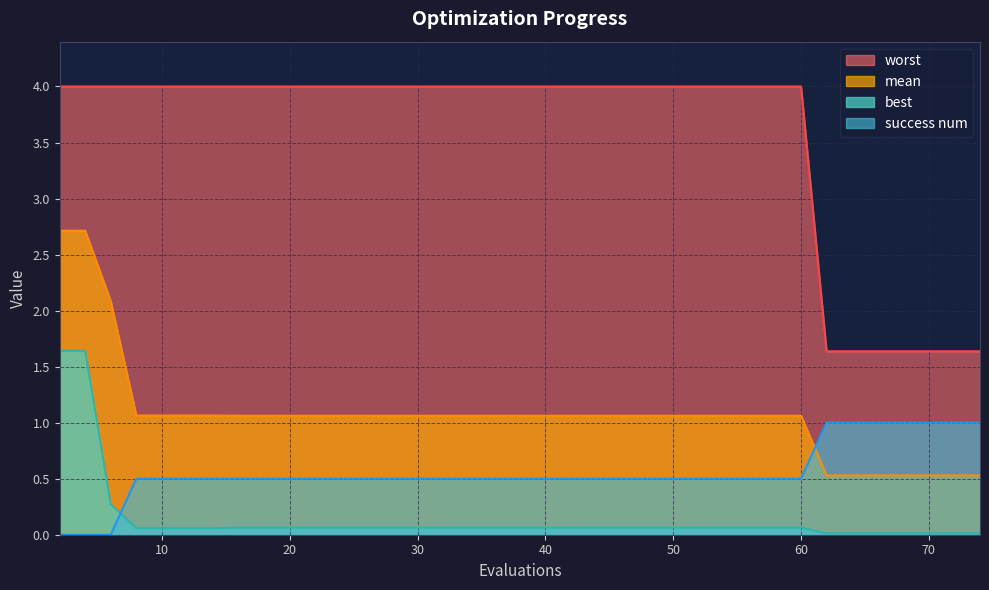

What is the maximum value shown in the chart?

4.0